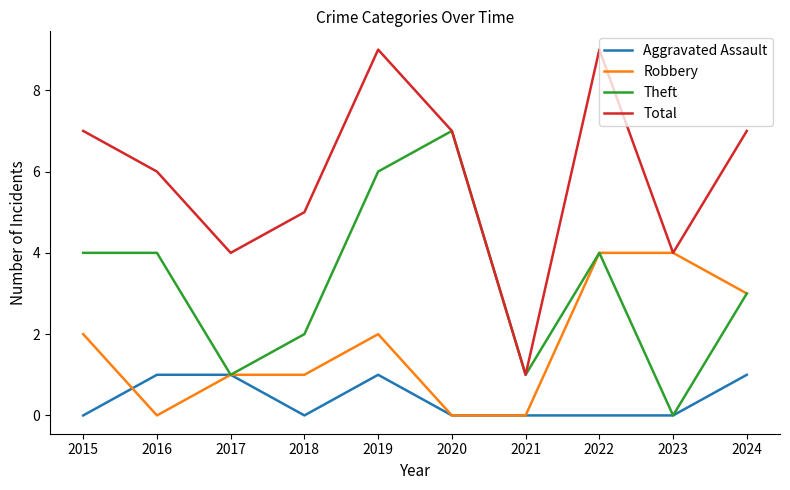

How many interior local valleys does the Theft series have?

3